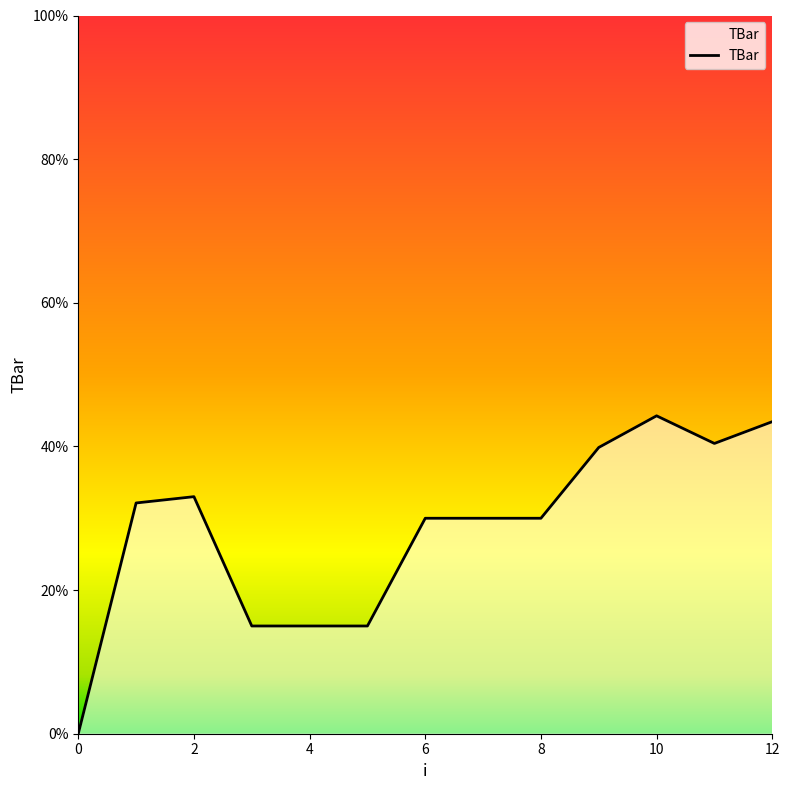

What is the maximum value shown in the chart?

44.3